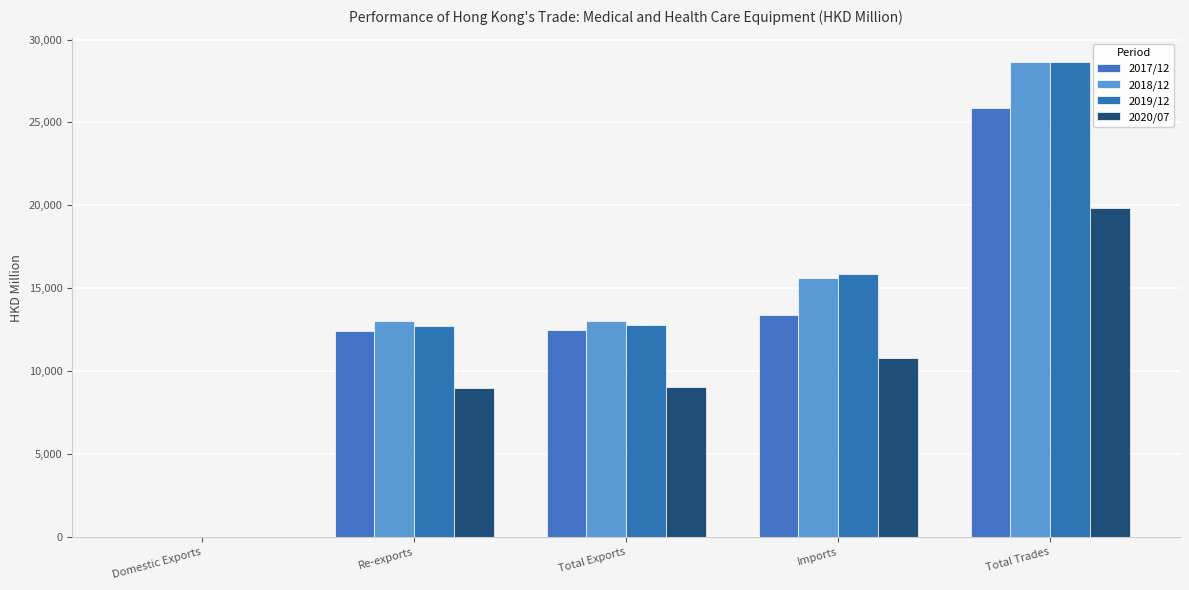

Reading right to left, what are all the values shown in this chart?

2017/12: 25850.0	13389.0	12460.9	12440.7	20.3
2018/12: 28622.3	15590.1	13032.2	13021.2	11.1
2019/12: 28634.2	15860.7	12773.6	12744.5	29.1
2020/07: 19849.3	10818.4	9030.9	9016.2	14.6